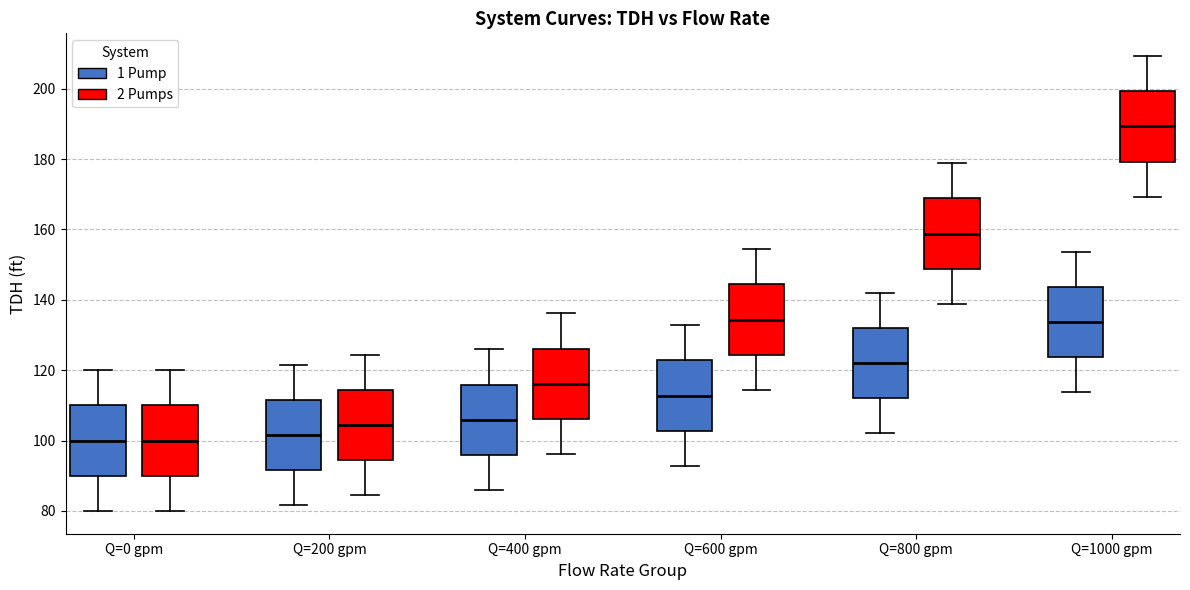

Where does the lower whisker of the box for Q=400 gpm (1 Pump) end on the y-axis? The values are not printed on the chart, so give them approximately, as read against the axis.

86